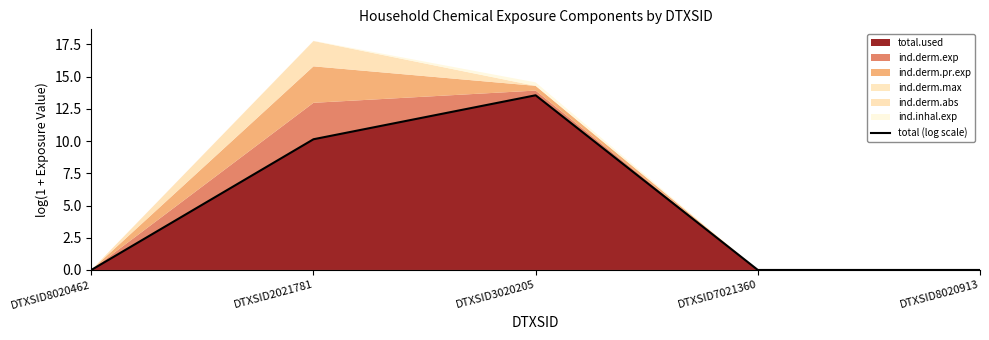

Does the chart display data point markers on the line(s)?

No